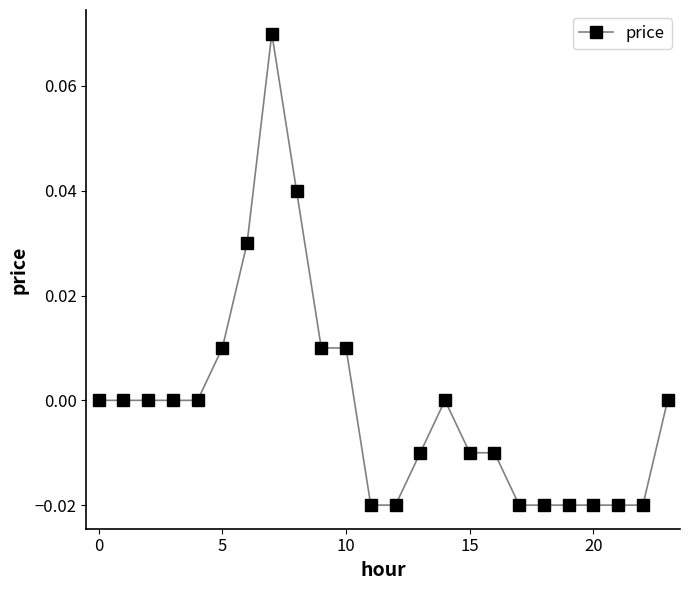

True or false: the data has more than 1 interior local peaks.

True